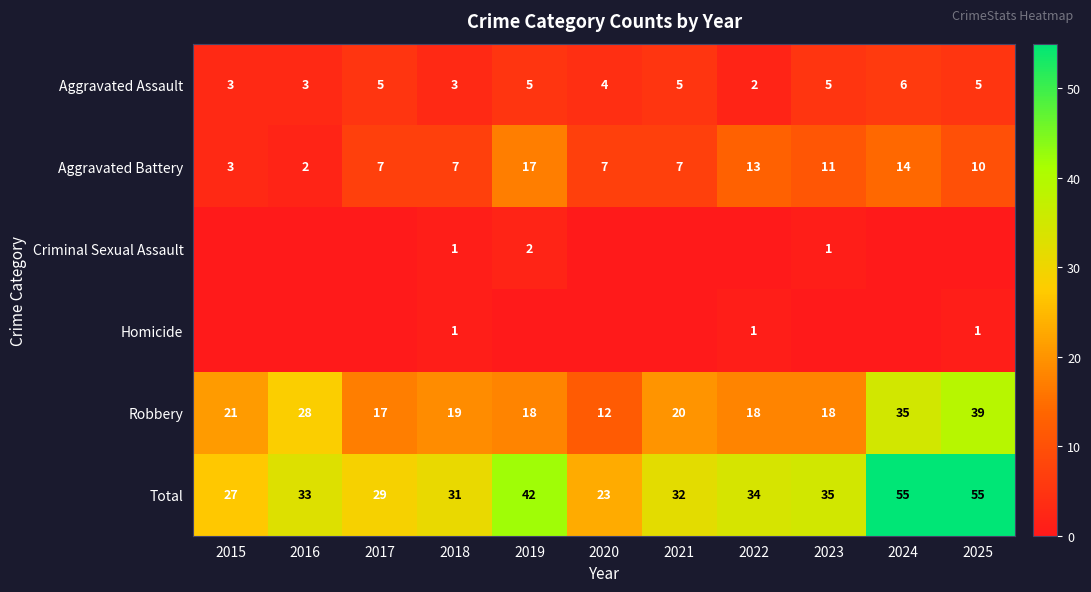

What is the difference between the Aggravated Assault values at 2024 and 2015?

3